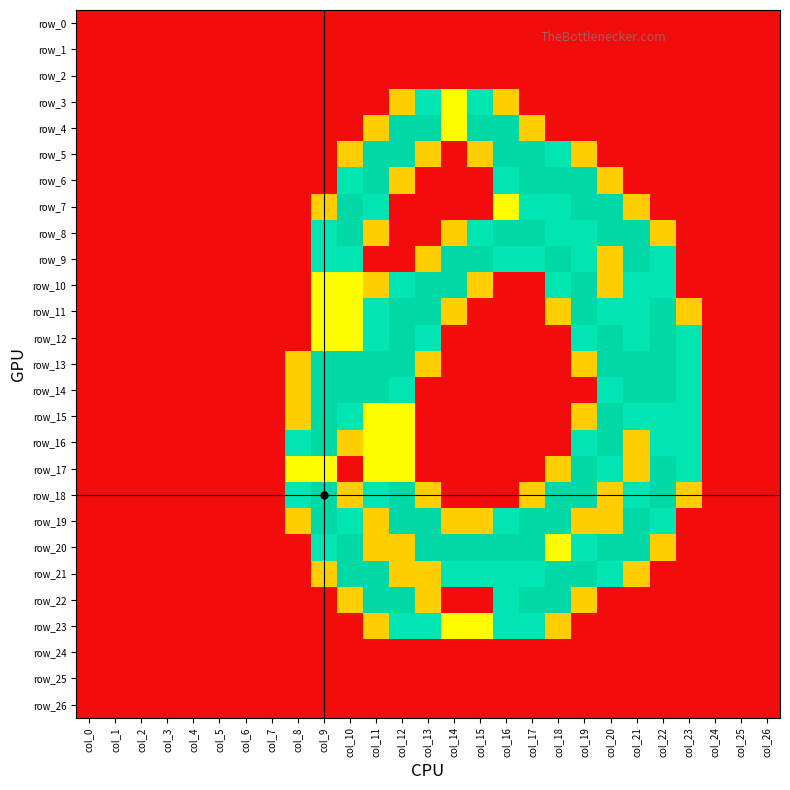

List the labels in order of row_26 value, smallest first.

col_0, col_1, col_2, col_3, col_4, col_5, col_6, col_7, col_8, col_9, col_10, col_11, col_12, col_13, col_14, col_15, col_16, col_17, col_18, col_19, col_20, col_21, col_22, col_23, col_24, col_25, col_26